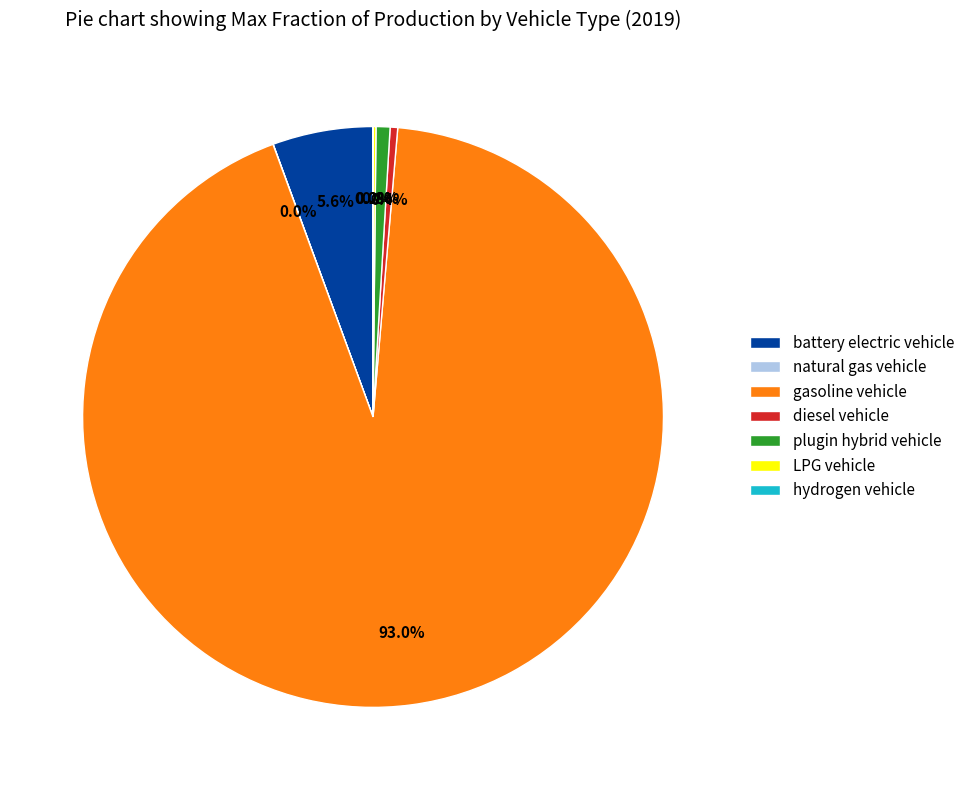

Combined, what portion of the pie is gasoline vehicle and battery electric vehicle?

98.6%